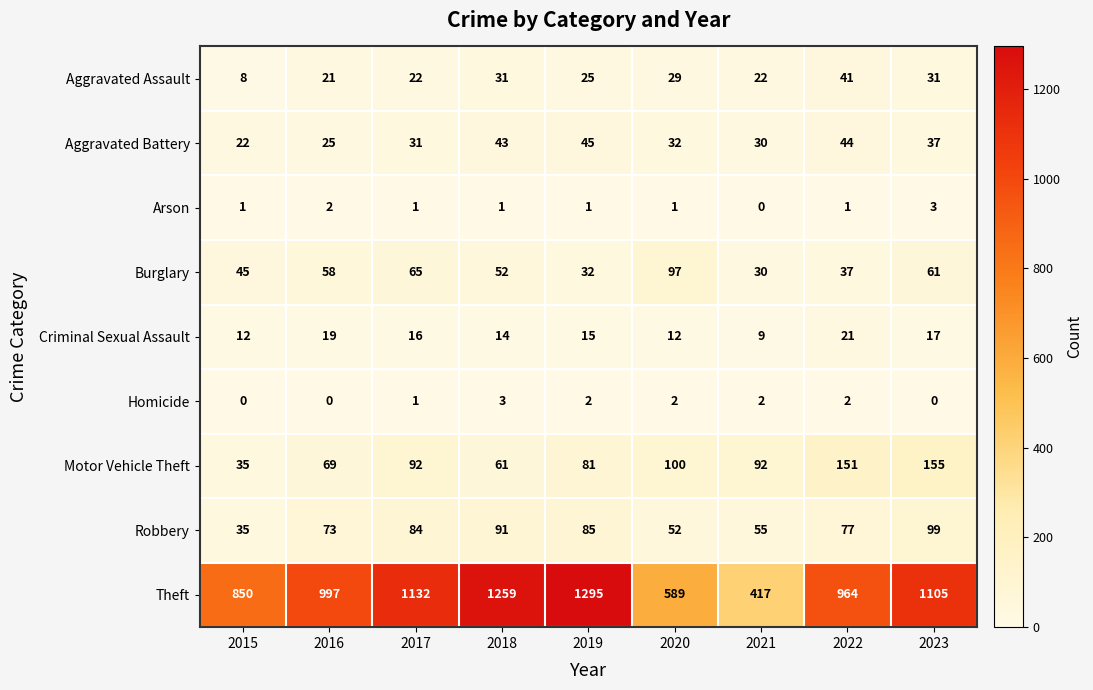

What is the difference between the Criminal Sexual Assault values at 2016 and 2020?

7